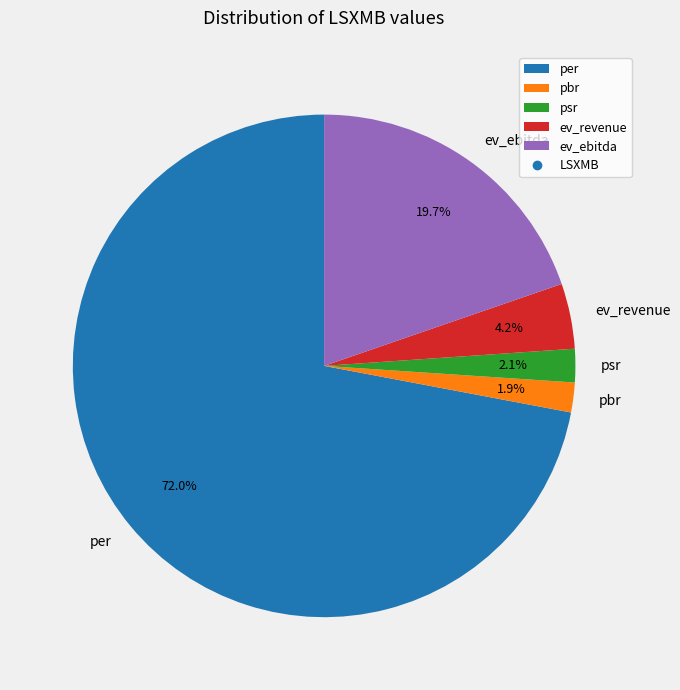

To the nearest percent, what is the difference between the psr and ev_ebitda slice percentages?

18%